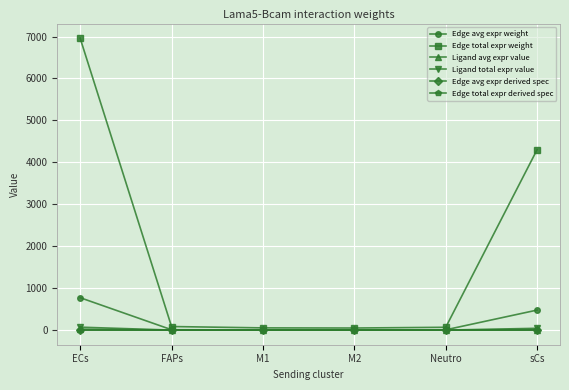

Reading left to right, list all the values displayed in this chart.

Edge avg expr weight: ECs=773.4	FAPs=9.5	M1=5.9	M2=5.6	Neutro=7.5	sCs=478.3
Edge total expr weight: ECs=6960.6	FAPs=85.6	M1=53.5	M2=50.2	Neutro=67.9	sCs=4304.6
Ligand avg expr value: ECs=23.5	FAPs=0.3	M1=0.2	M2=0.2	Neutro=0.2	sCs=14.6
Ligand total expr value: ECs=70.6	FAPs=0.9	M1=0.5	M2=0.5	Neutro=0.7	sCs=43.7
Edge avg expr derived spec: ECs=0.4	FAPs=0.0	M1=0.0	M2=0.0	Neutro=0.0	sCs=0.2
Edge total expr derived spec: ECs=0.4	FAPs=0.0	M1=0.0	M2=0.0	Neutro=0.0	sCs=0.2